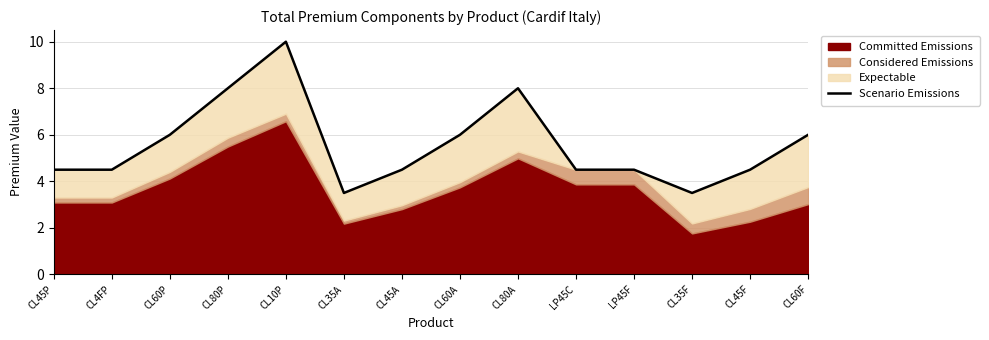

Reading left to right, transcribe all the data shown in this chart.

4.5	4.5	6.0	8.0	10.0	3.5	4.5	6.0	8.0	4.5	4.5	3.5	4.5	6.0